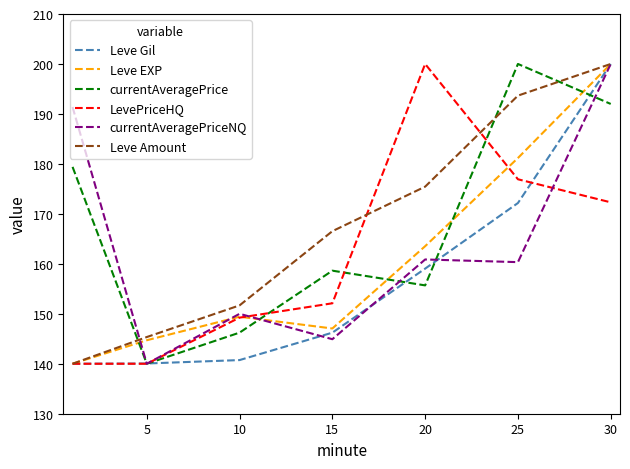

How many intersections are there between Leve Amount and currentAveragePrice?

3